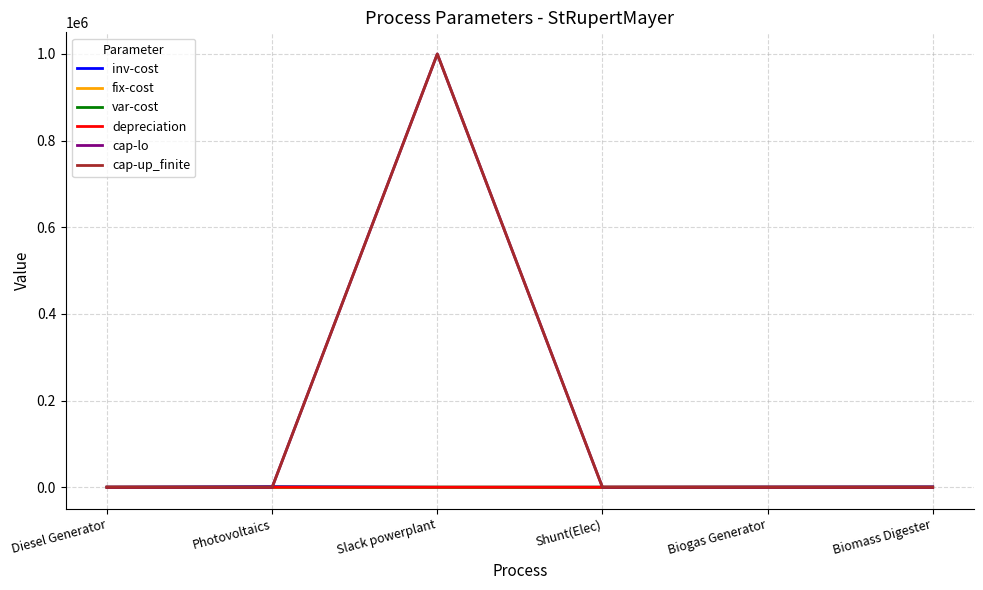

The cap-up_finite series shows 637620.2 at Shunt(Elec). True or false?

False